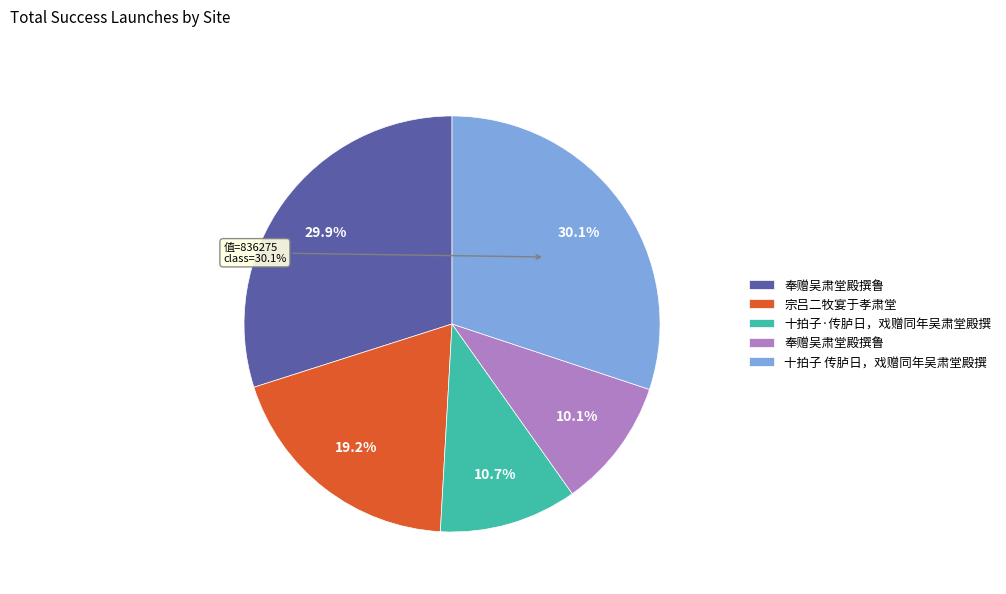

True or false: 宗吕二牧宴于孝肃堂 accounts for 13% of the total.

False